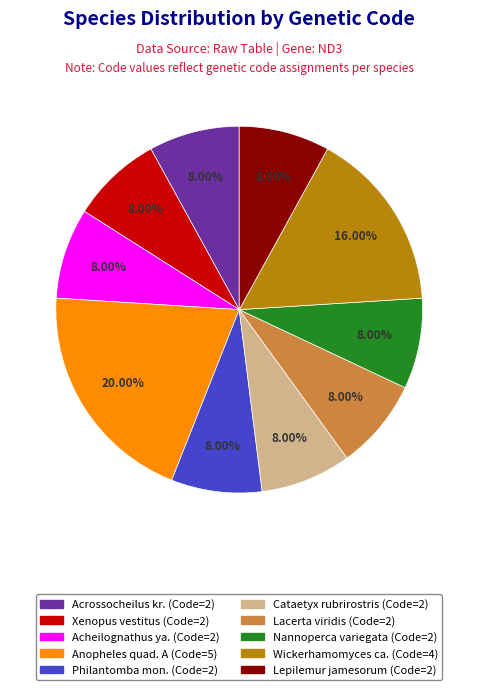

Count the number of slices in the pie.

10